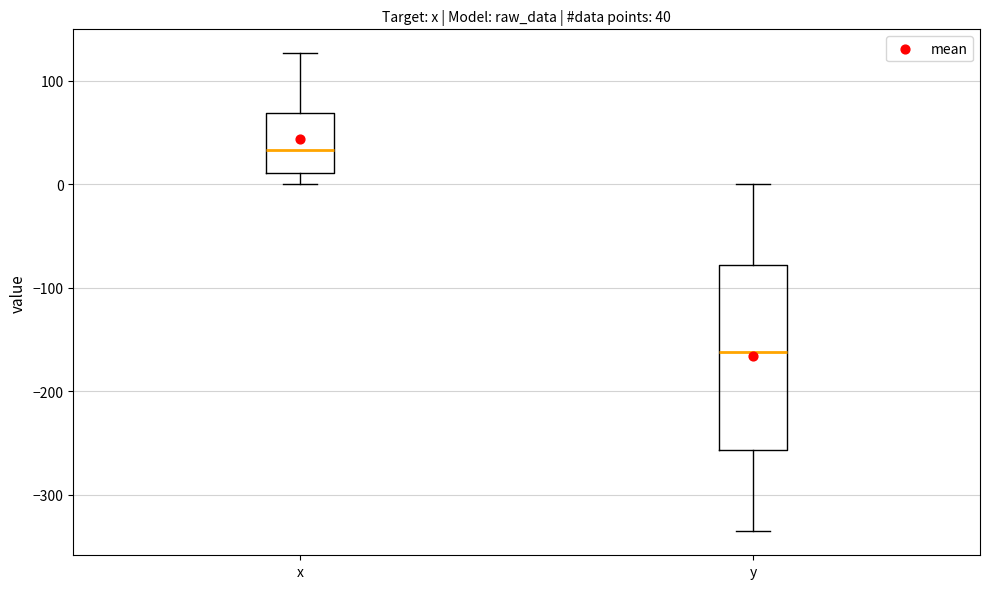

Comparing the boxes themselves (not the whiskers), which one is the tallest?

y